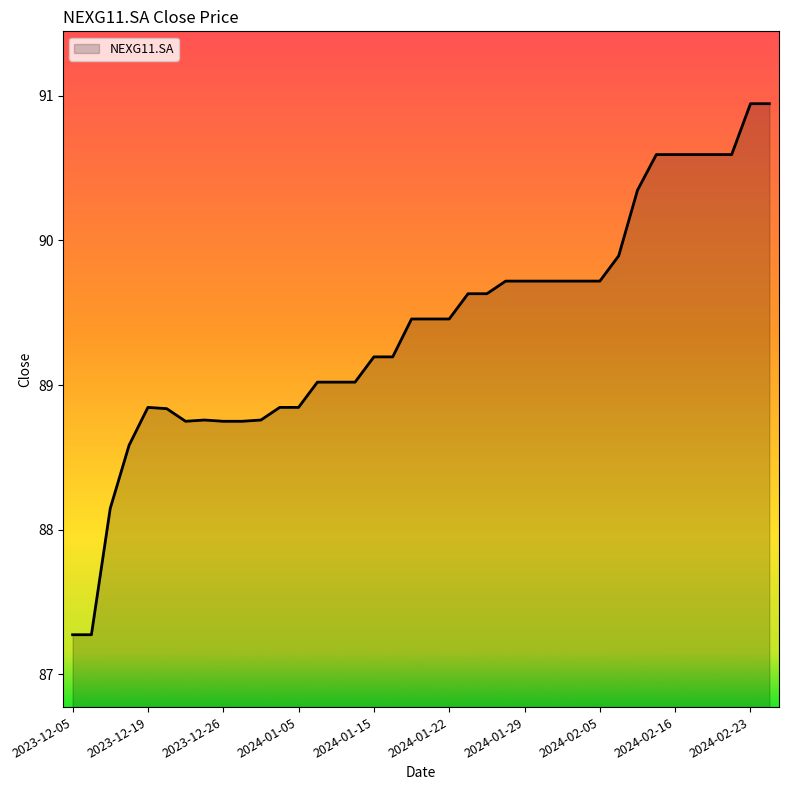

True or false: there are more than 0 points higher than both neighbors.

True